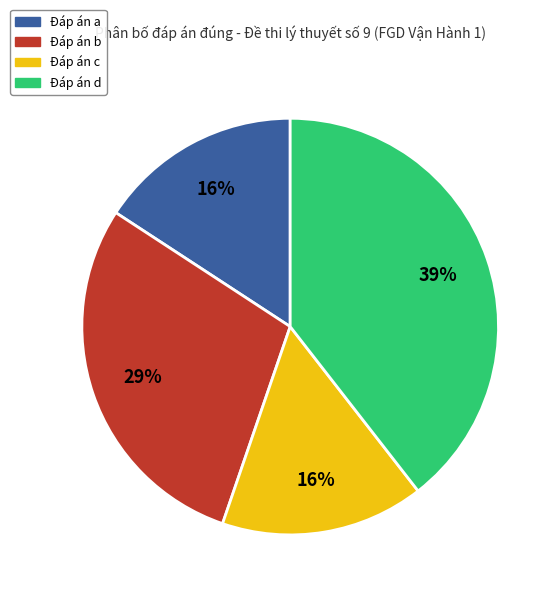

To the nearest percent, what is the average slice percentage?

25%